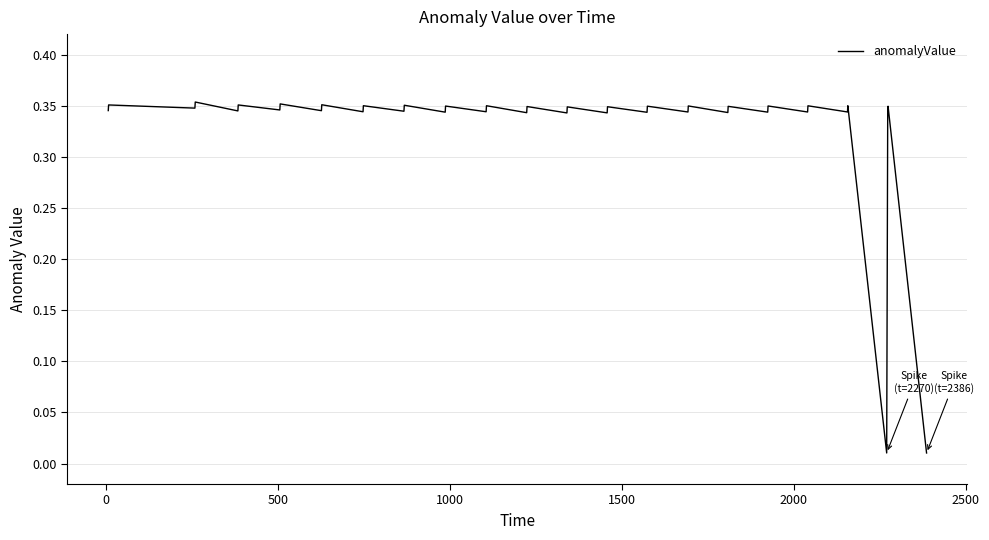

How many lines are shown in the chart?

1